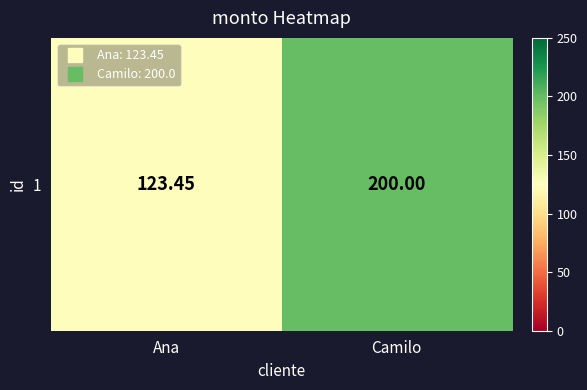

Reading right to left, extract all data points from this chart.

200.0	123.5